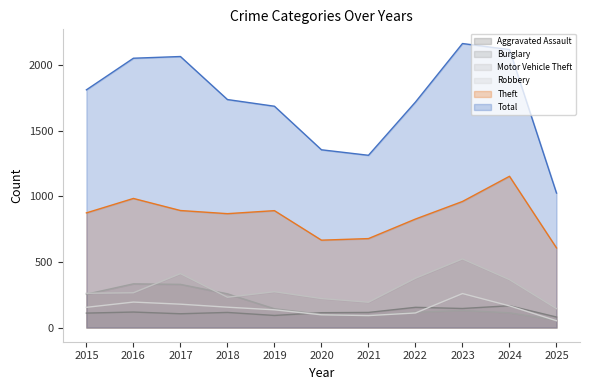

What is the greatest value displayed?

2165